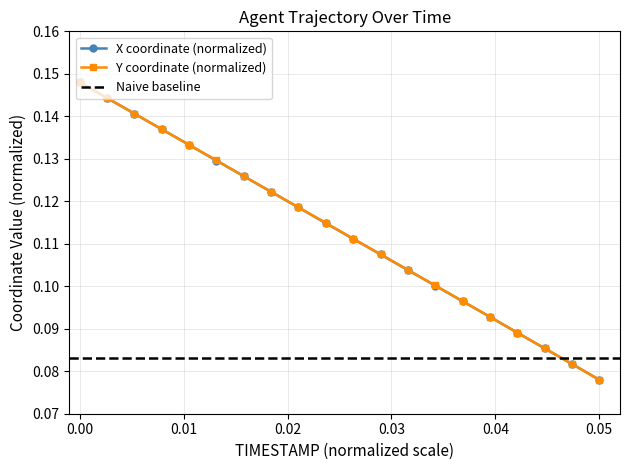

What is the greatest value displayed?

0.1